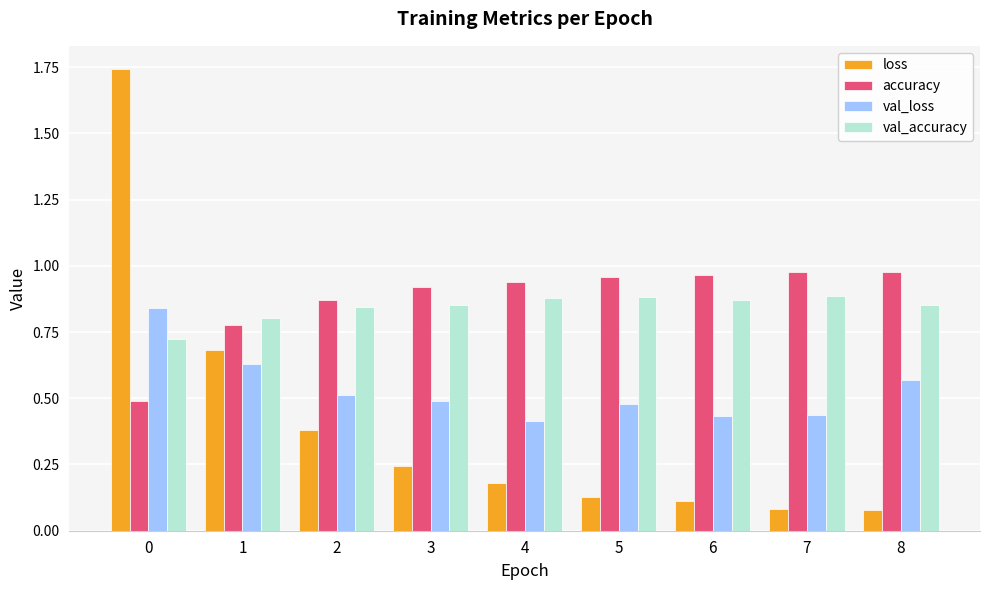

The val_accuracy series shows 0.8 at 2. True or false?

True